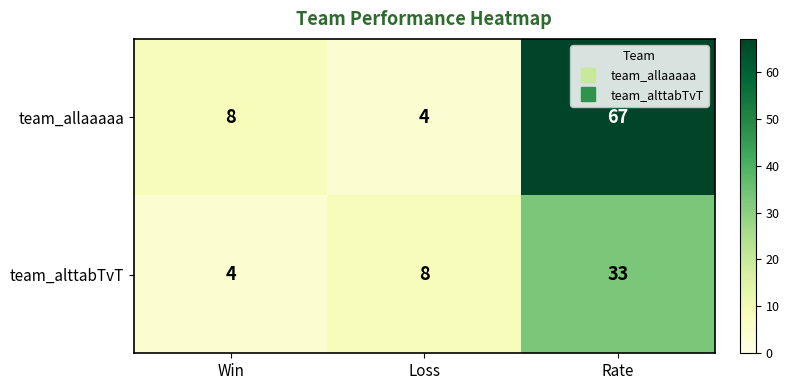

How many series are shown in this chart?

2